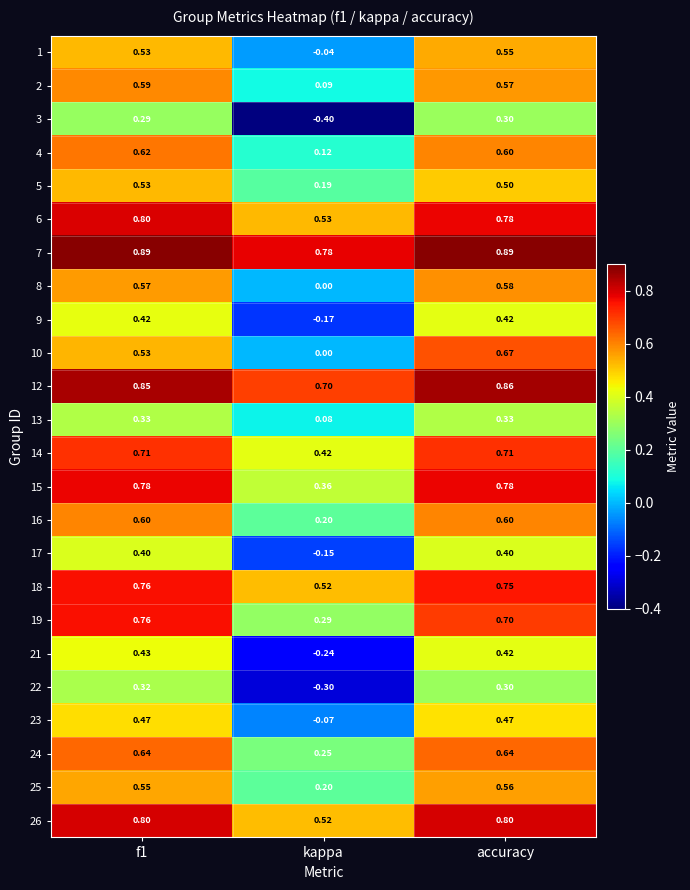

Where is 4 nearest to the value 0?

kappa